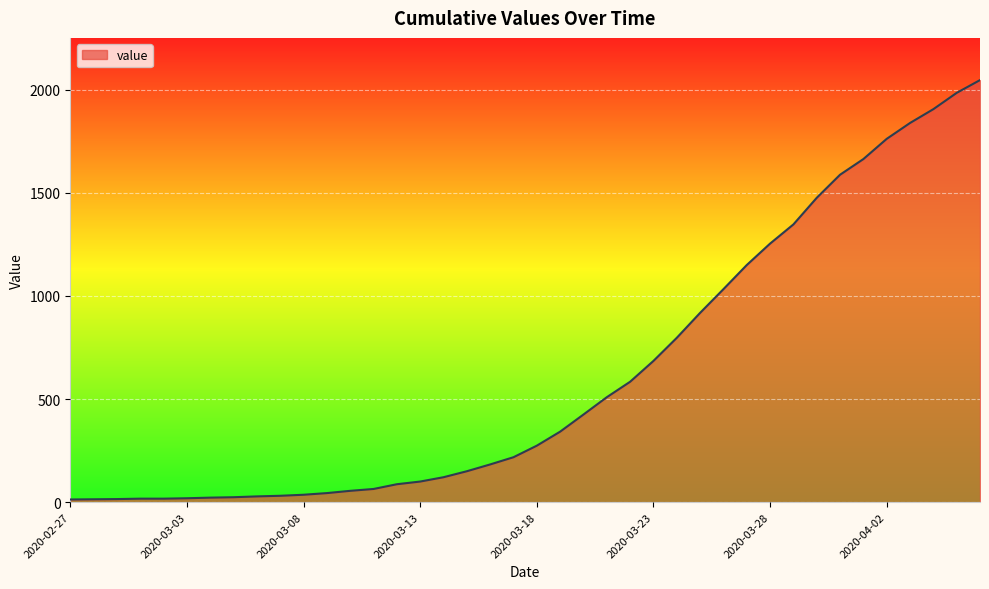

What is the difference between the maximum and minimum values?

2034